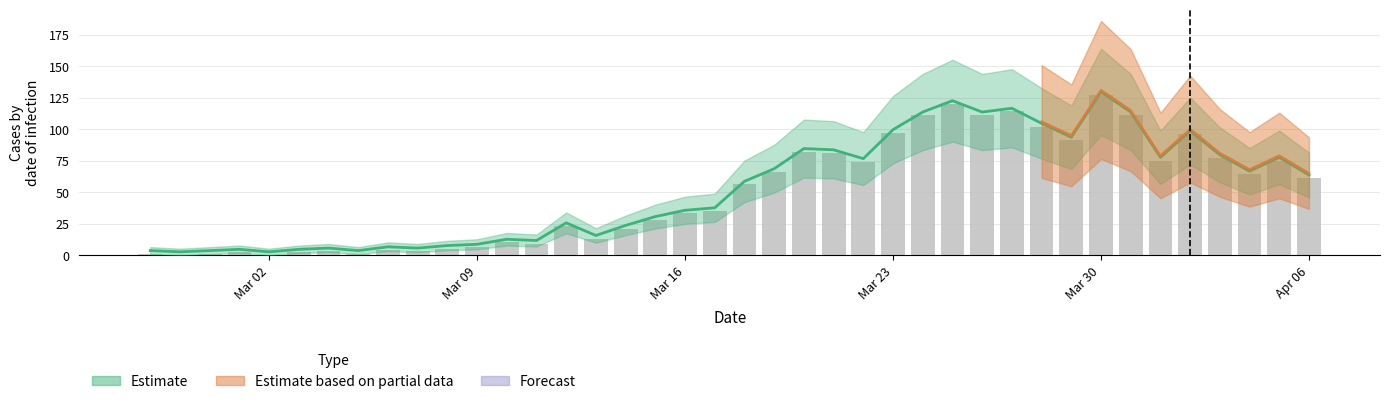

Which label corresponds to the smallest value in the chart?

2020-02-28